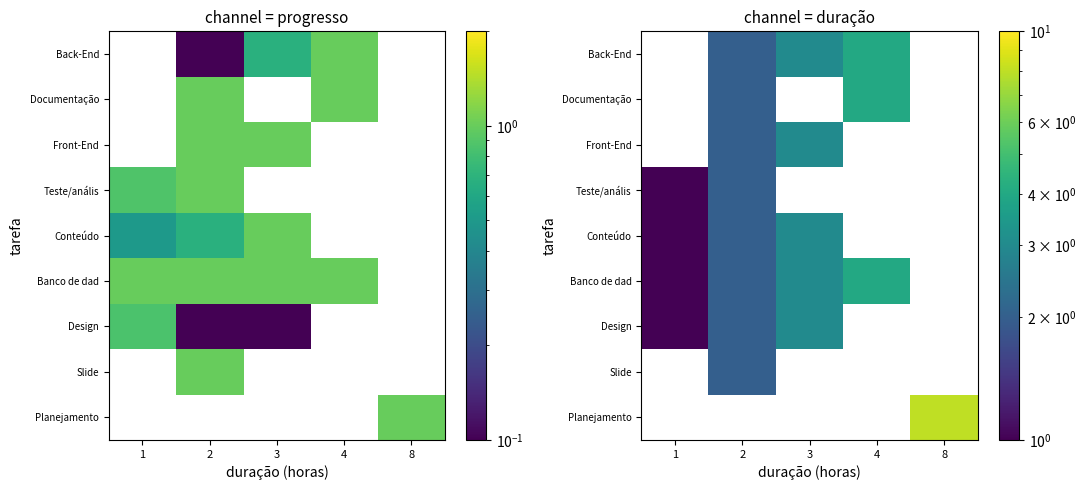

What is the greatest value displayed?

8.0